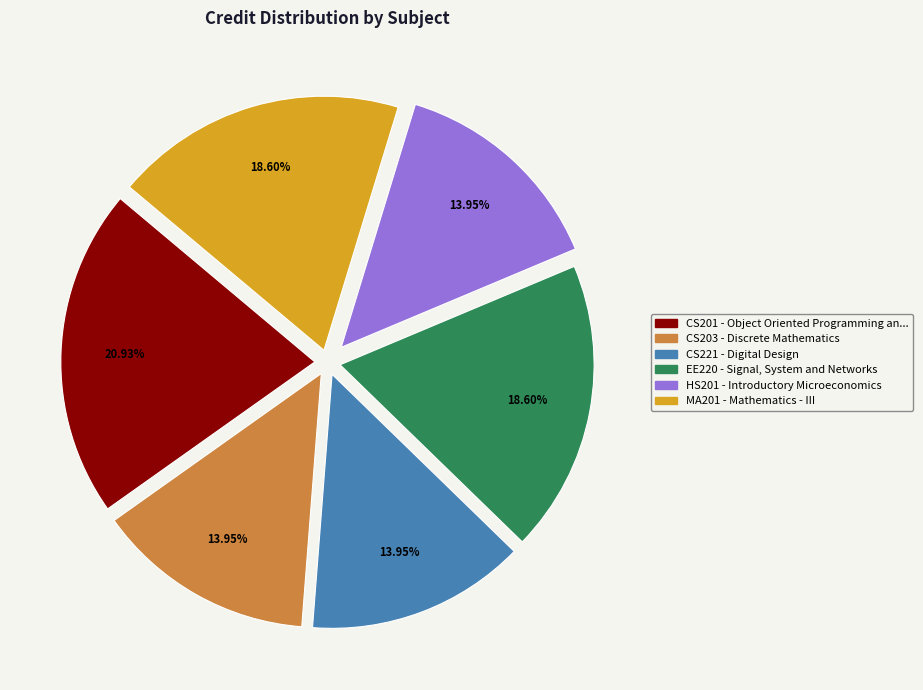

How many segments does this pie chart have?

6